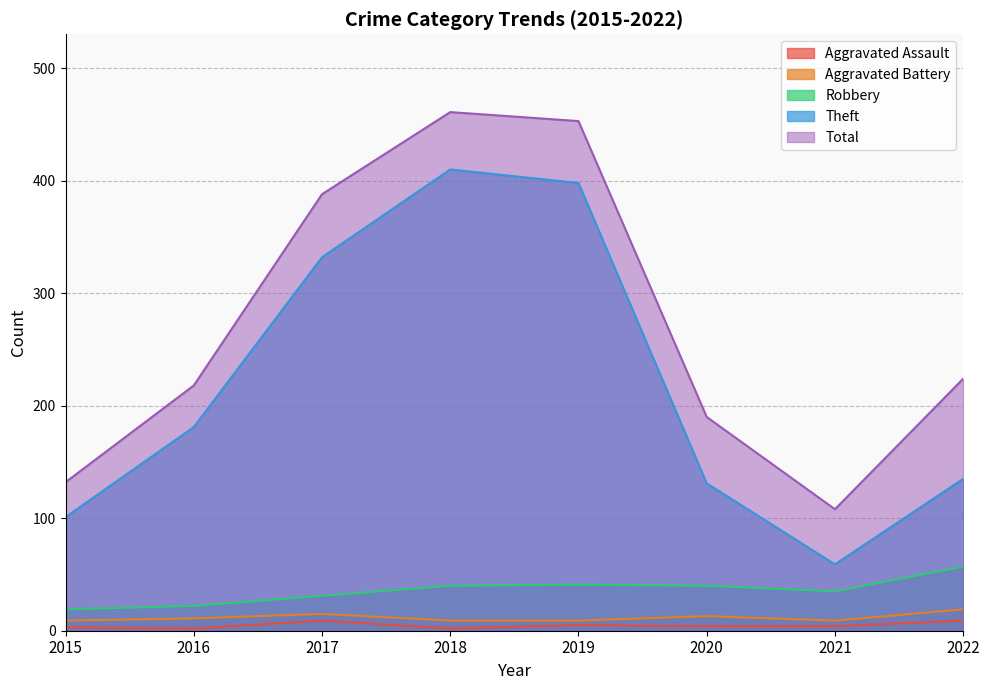

What are all the series names shown in the legend?

Aggravated Assault, Aggravated Battery, Robbery, Theft, Total